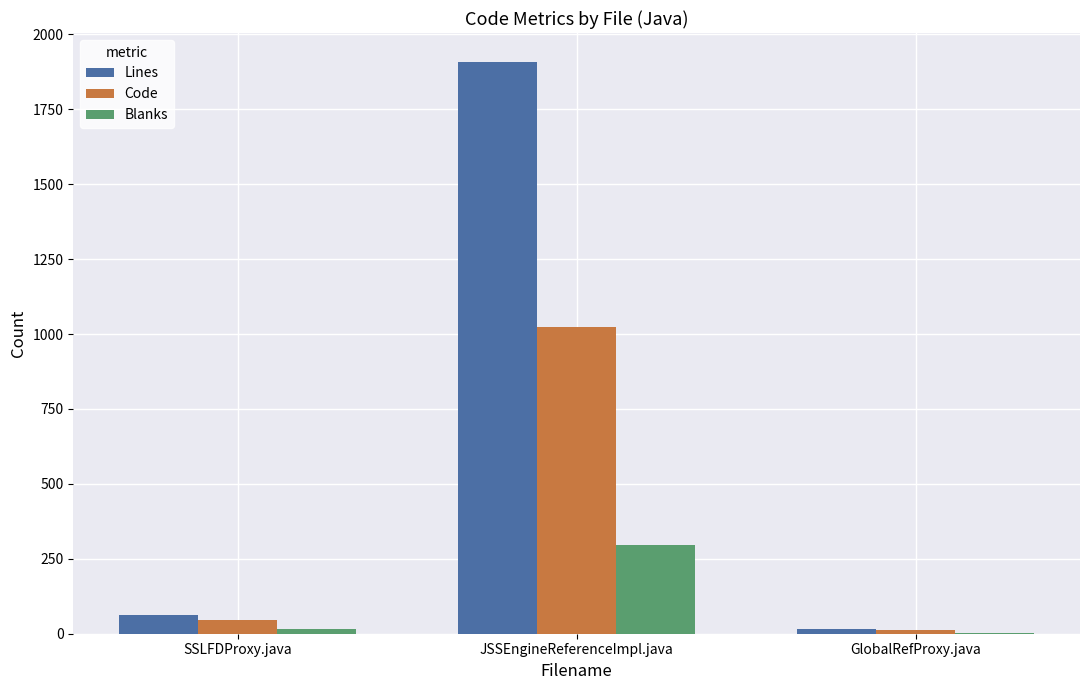

Count the number of data series in this chart.

3